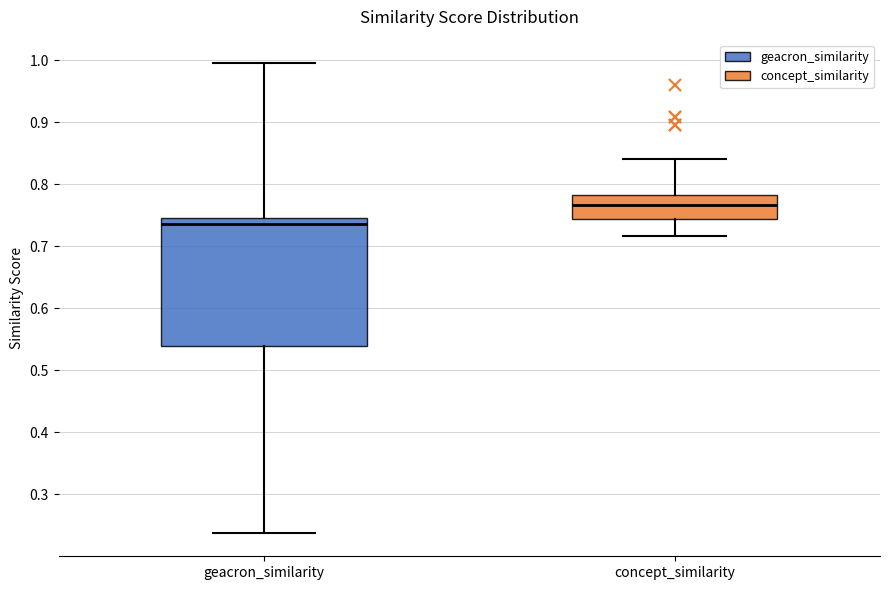

Reading left to right, read every box against the y-axis: the position of its median line, the range the box covers, and the ends of its whiskers. The values are not printed on the chart, so give them approximately, as read against the axis.

geacron_similarity: median 0.74, box 0.54 to 0.75, whiskers 0.24 to 1.00
concept_similarity: median 0.77, box 0.74 to 0.78, whiskers 0.72 to 0.84